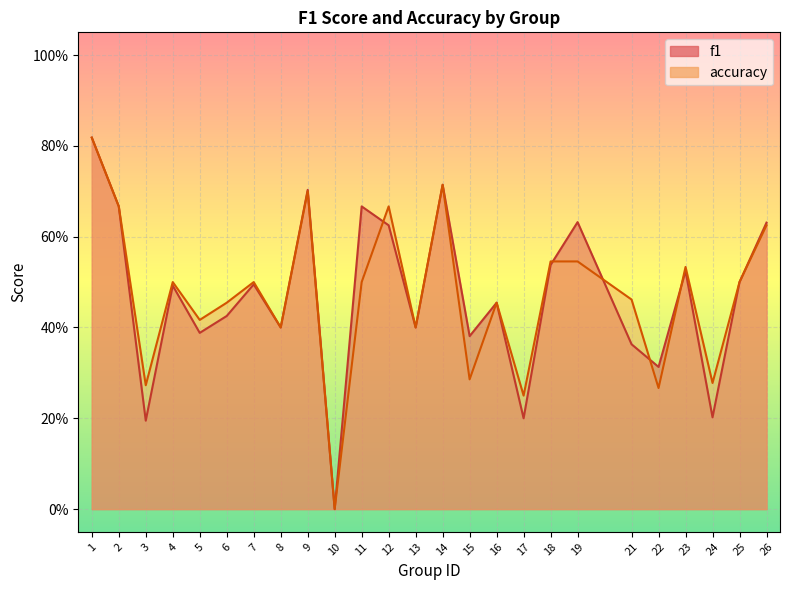

Reading left to right, transcribe all the data shown in this chart.

f1: 0.8	0.7	0.2	0.5	0.4	0.4	0.5	0.4	0.7	0.0	0.7	0.6	0.4	0.7	0.4	0.5	0.2	0.5	0.6	0.4	0.3	0.5	0.2	0.5	0.6
accuracy: 0.8	0.7	0.3	0.5	0.4	0.5	0.5	0.4	0.7	0.0	0.5	0.7	0.4	0.7	0.3	0.5	0.2	0.5	0.5	0.5	0.3	0.5	0.3	0.5	0.6